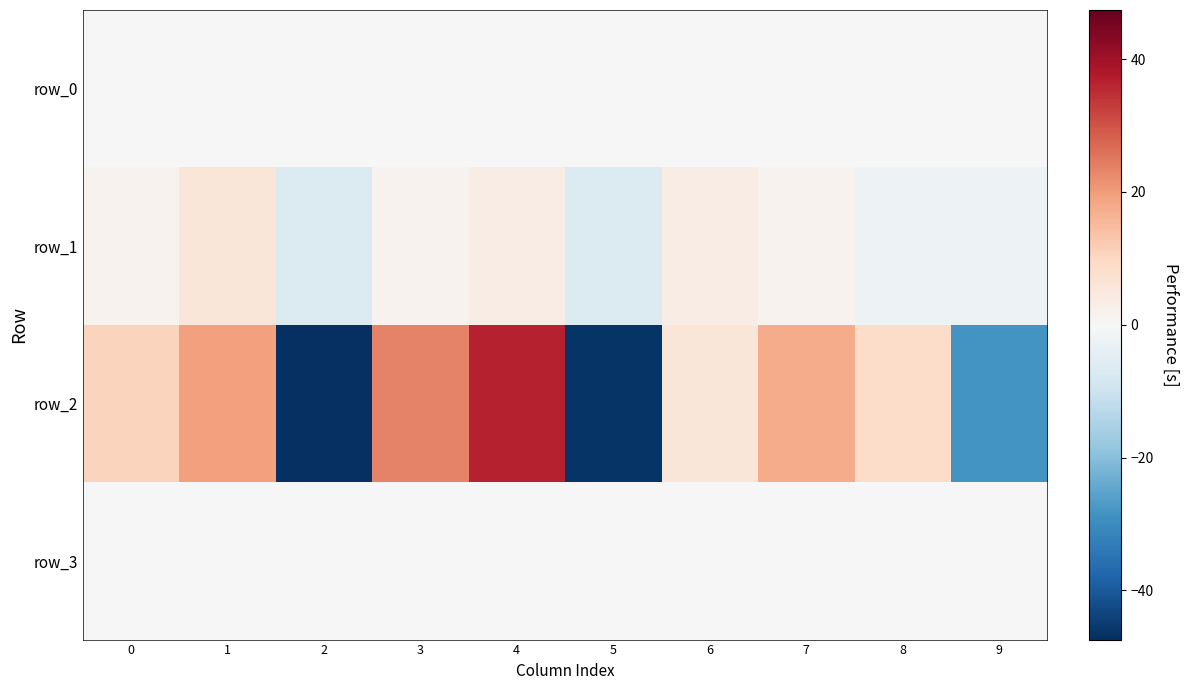

Is the value of row_0 at 0 greater than the value of row_3 at 1?

No